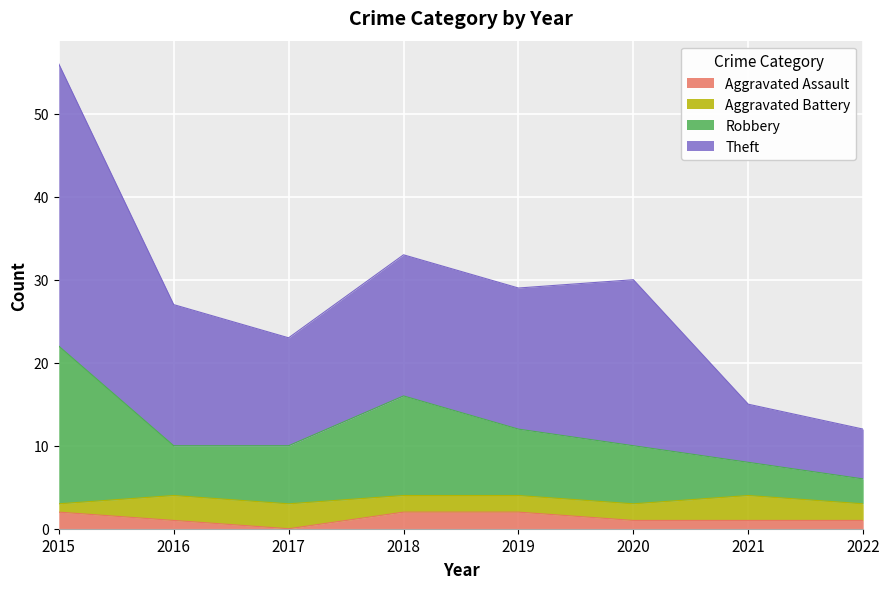

At which label does Robbery first exceed 10?

2015